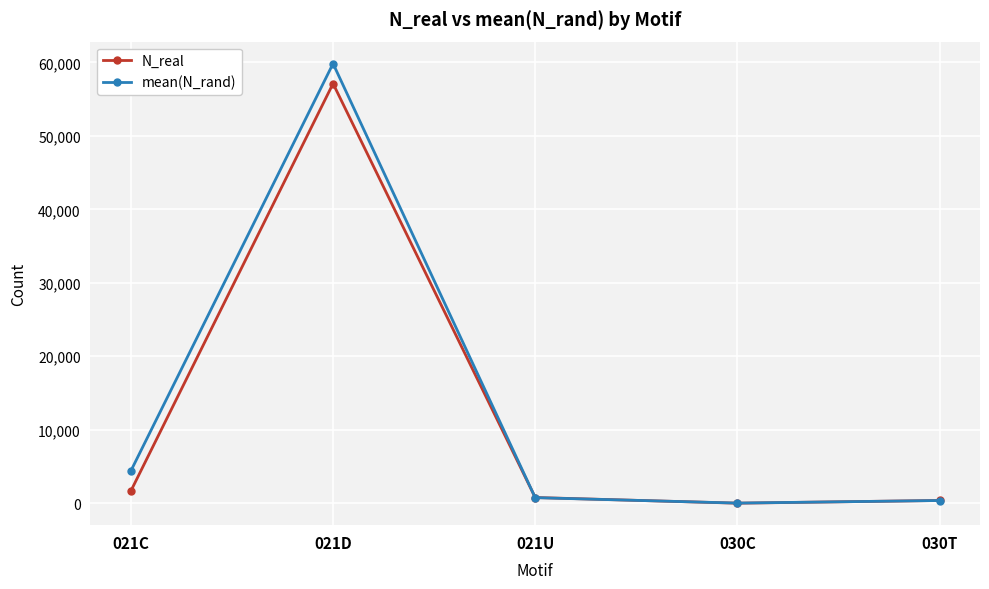

Reading left to right, transcribe all the data shown in this chart.

N_real: 021C=1666.0	021D=57125.0	021U=772.0	030C=0.0	030T=371.0
mean(N_rand): 021C=4400.9	021D=59844.6	021U=754.1	030C=12.6	030T=364.4